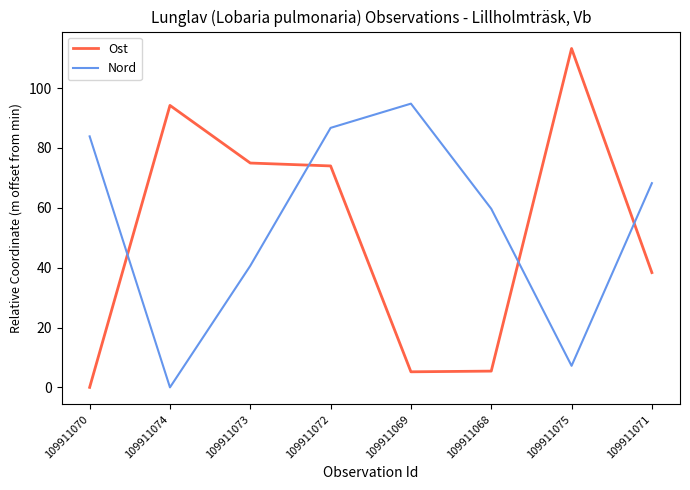

What is the difference between the highest and lowest values at 109911070?

83.9